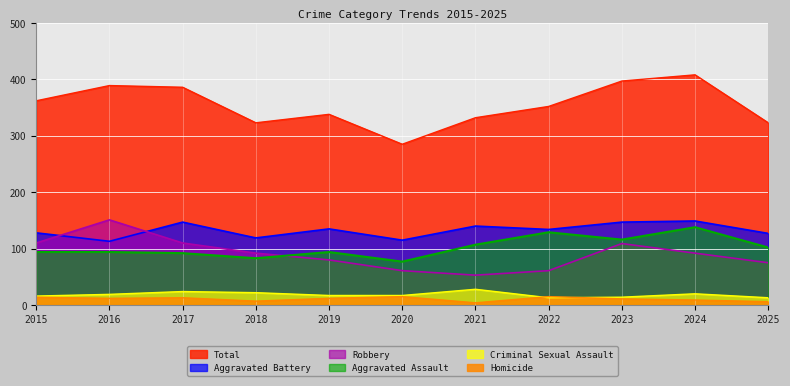

Where is the first local minimum for Homicide?

2016